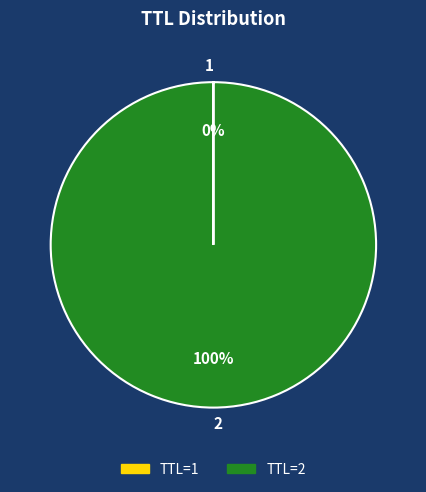

To the nearest percent, what is the average slice percentage?

50%